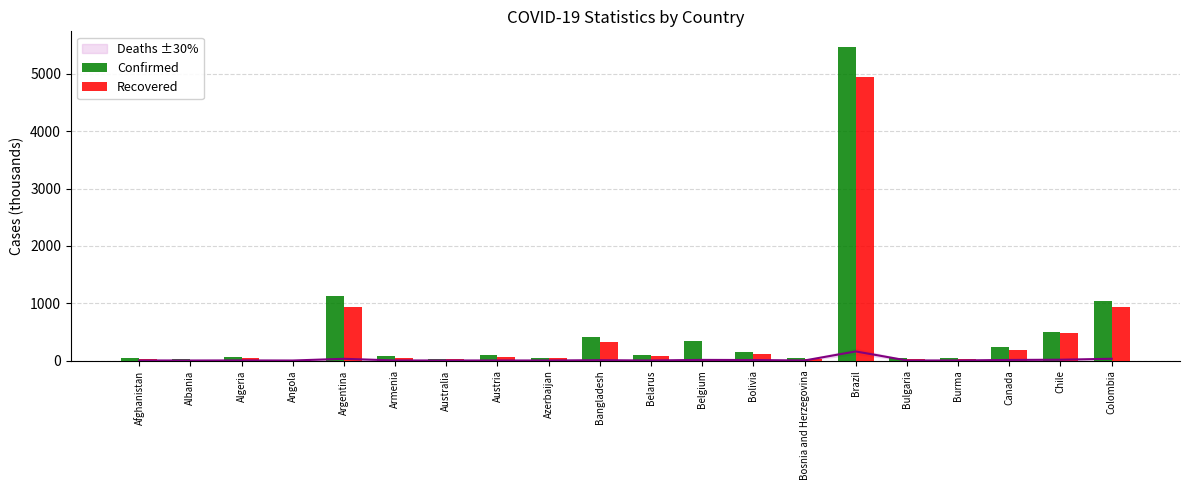

Does the chart contain stacked bars?

No